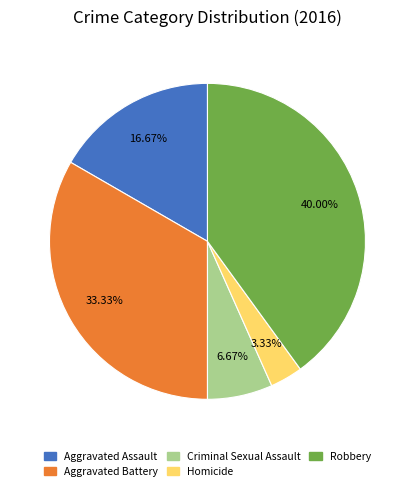

Which category has the biggest portion of the pie?

Robbery